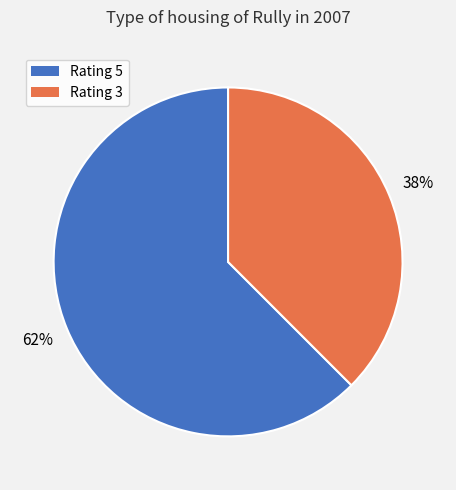

What is the largest slice in the pie chart?

Rating 5